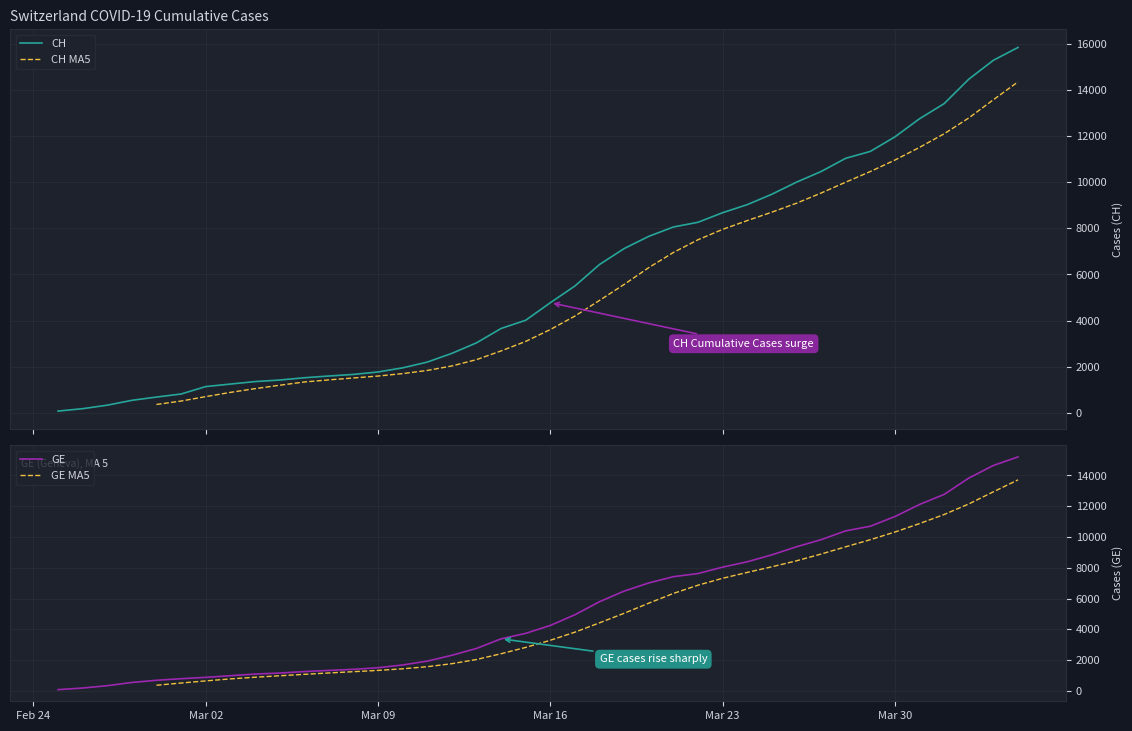

True or false: CH has more than 1 interior local peaks.

False